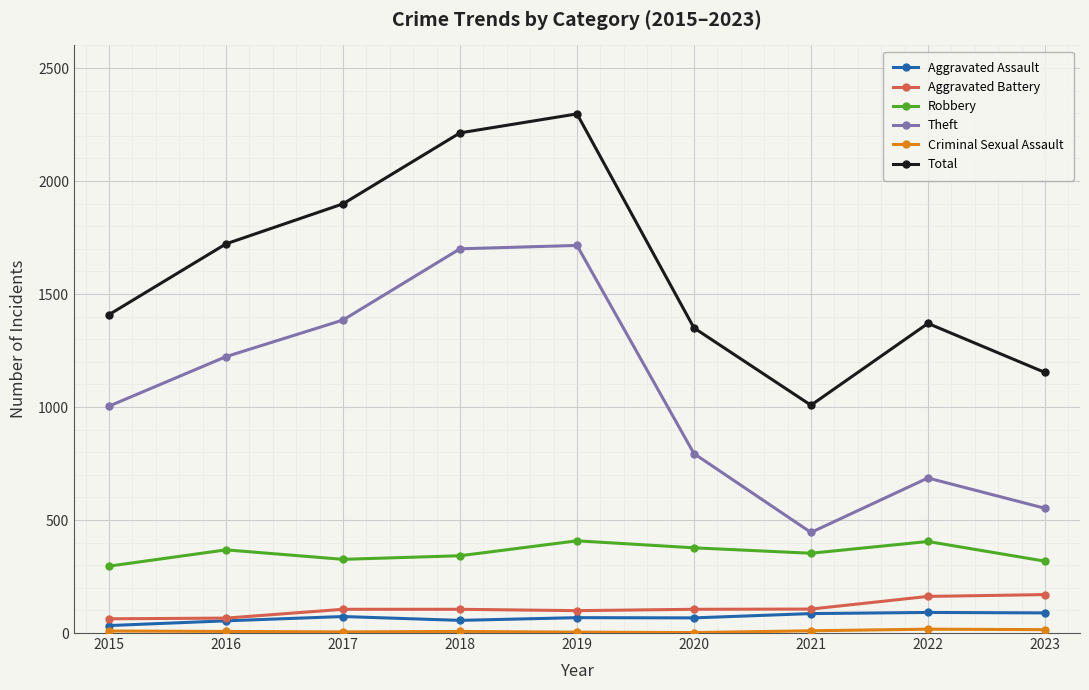

At which category is the sum across all series the highest?

2019